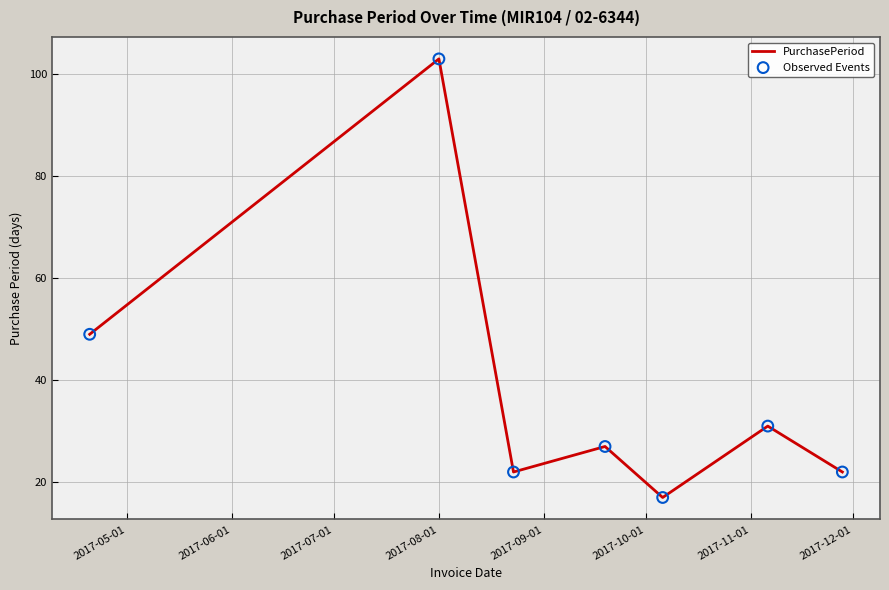

What is the smallest value displayed?

17